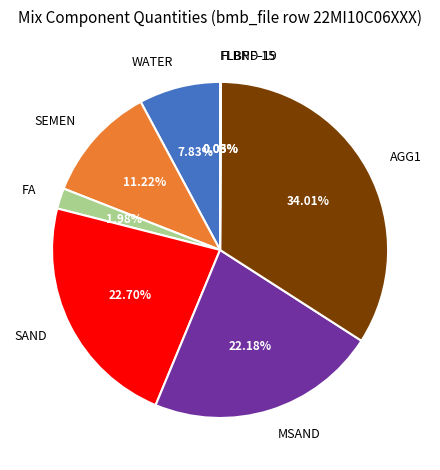

Does any single category account for the majority?

No